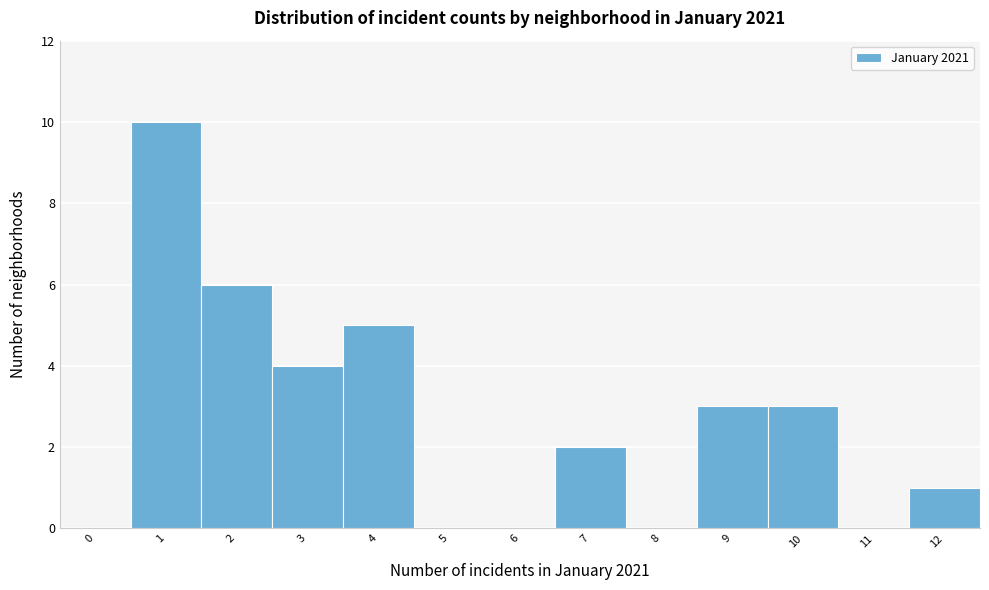

What is the change in value from 3 to 4?

+1